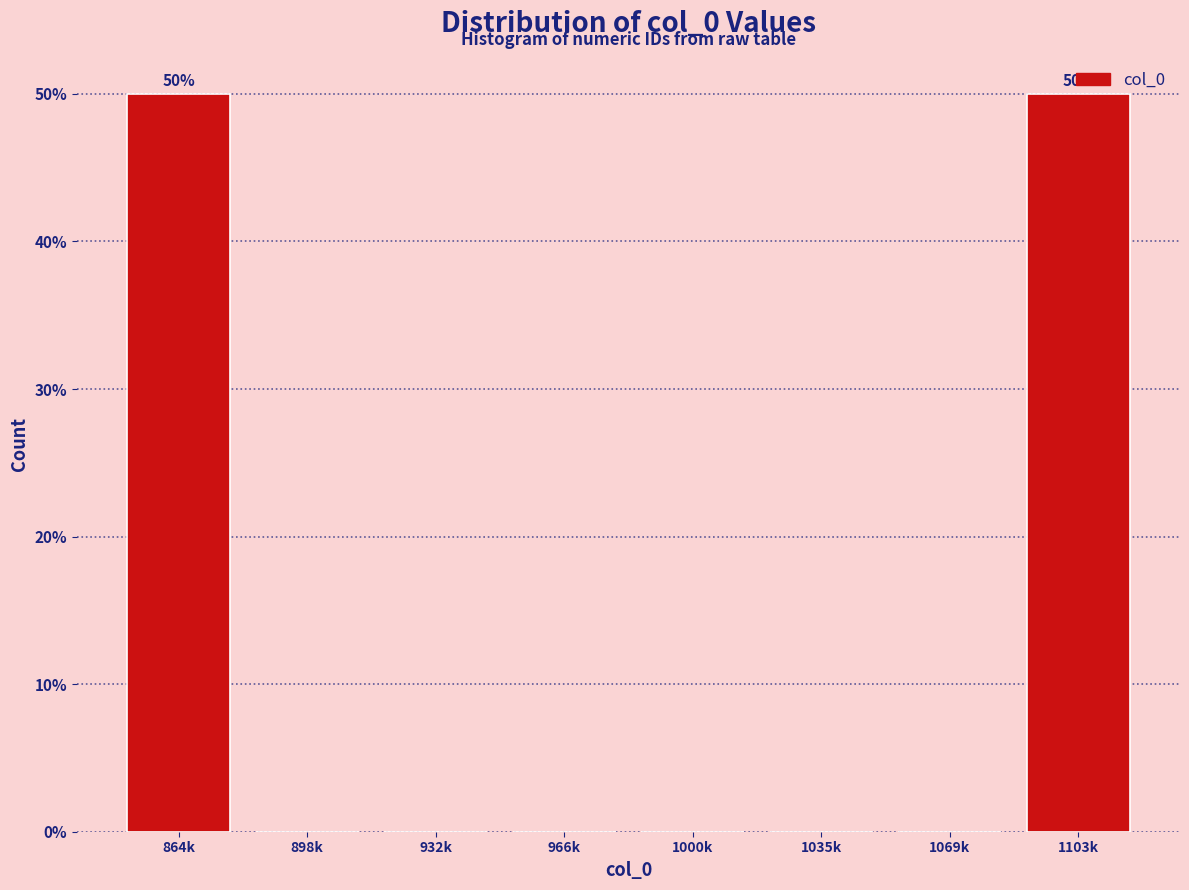

What is the maximum value shown in the chart?

50